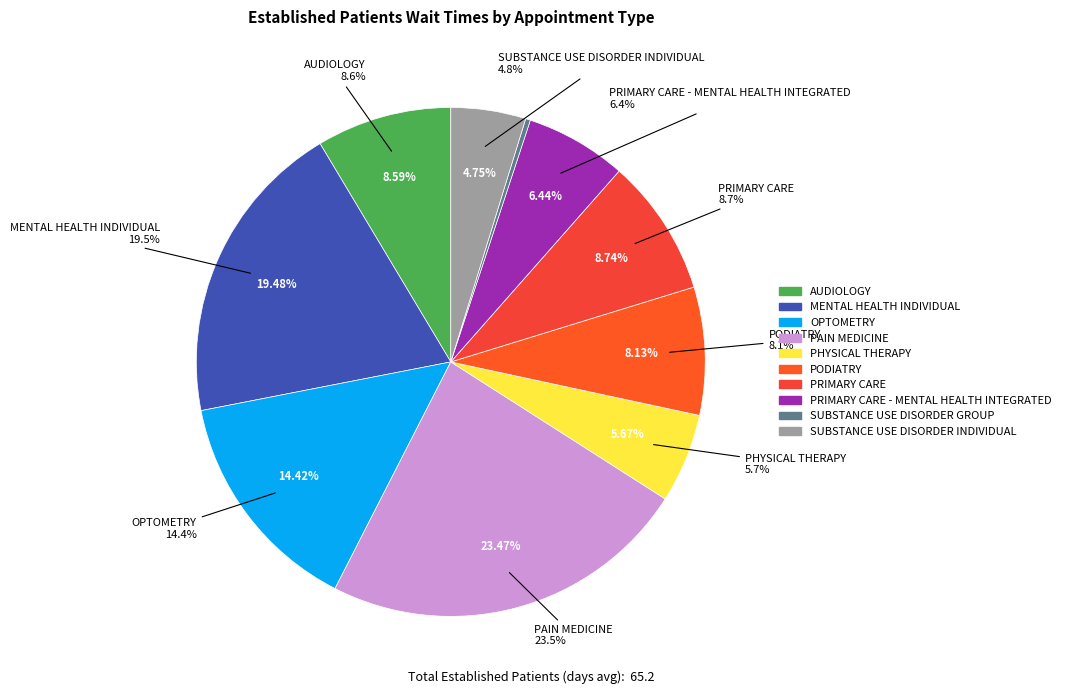

What is the total percentage of MENTAL HEALTH INDIVIDUAL and PRIMARY CARE?

28.2%